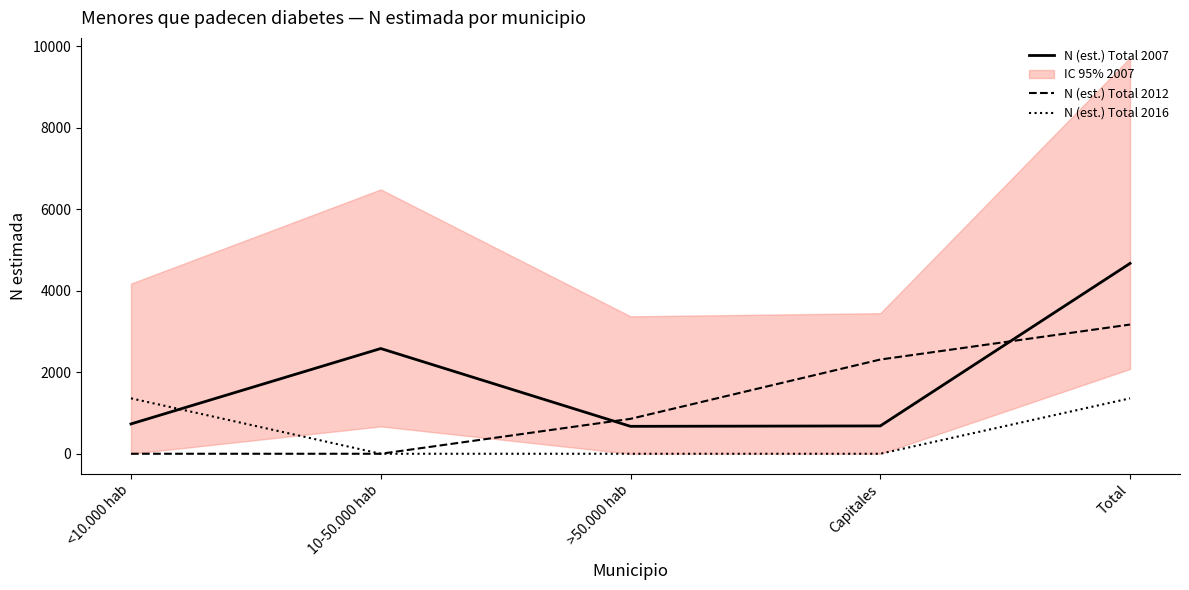

List the series in order of their peak value, highest first.

N (est.) Total 2007, N (est.) Total 2012, N (est.) Total 2016